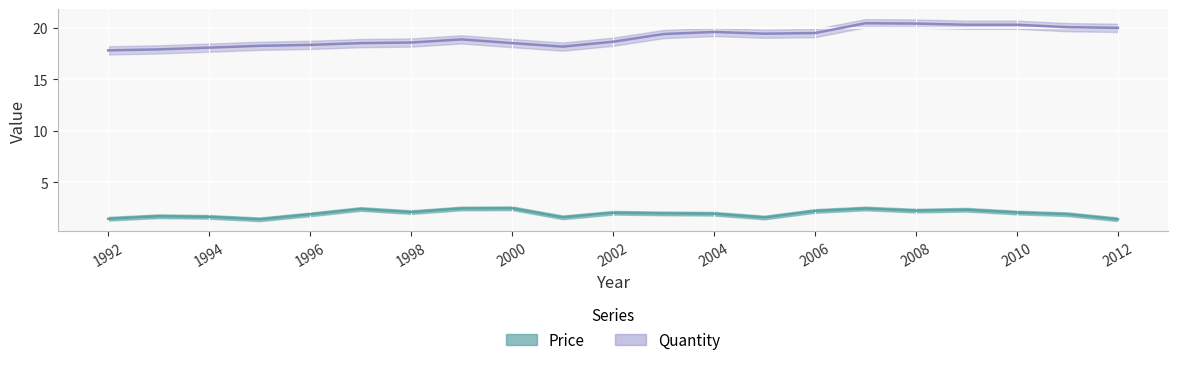

What is the value of the Price point at the 18th from the left?

2.3